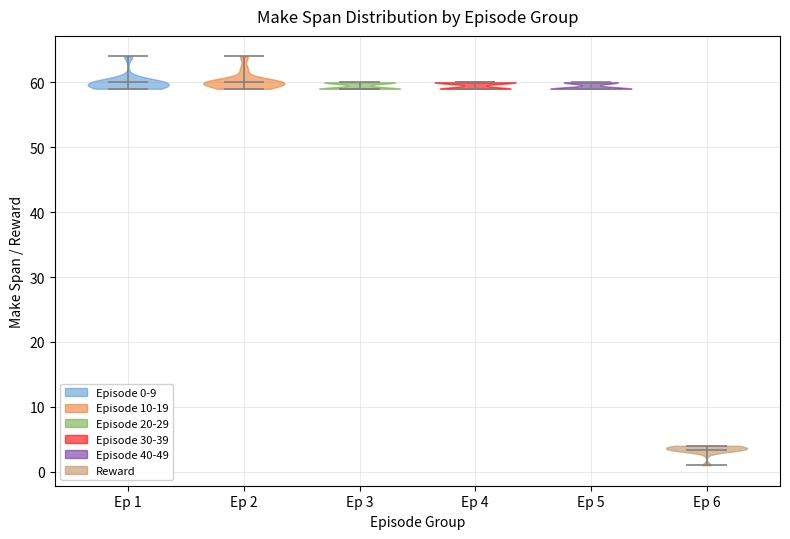

Reading left to right, read every violin against the y-axis: where its median line is, and the lowest and highest points it reaches. The values are not printed on the chart, so give them approximately, as read against the axis.

Ep 1: median line 60, lowest point 59, highest point 64
Ep 2: median line 60, lowest point 59, highest point 64
Ep 3: median line 59, lowest point 59, highest point 60
Ep 4: median line 60, lowest point 59, highest point 60
Ep 5: median line 59, lowest point 59, highest point 60
Ep 6: median line 3, lowest point 1, highest point 4